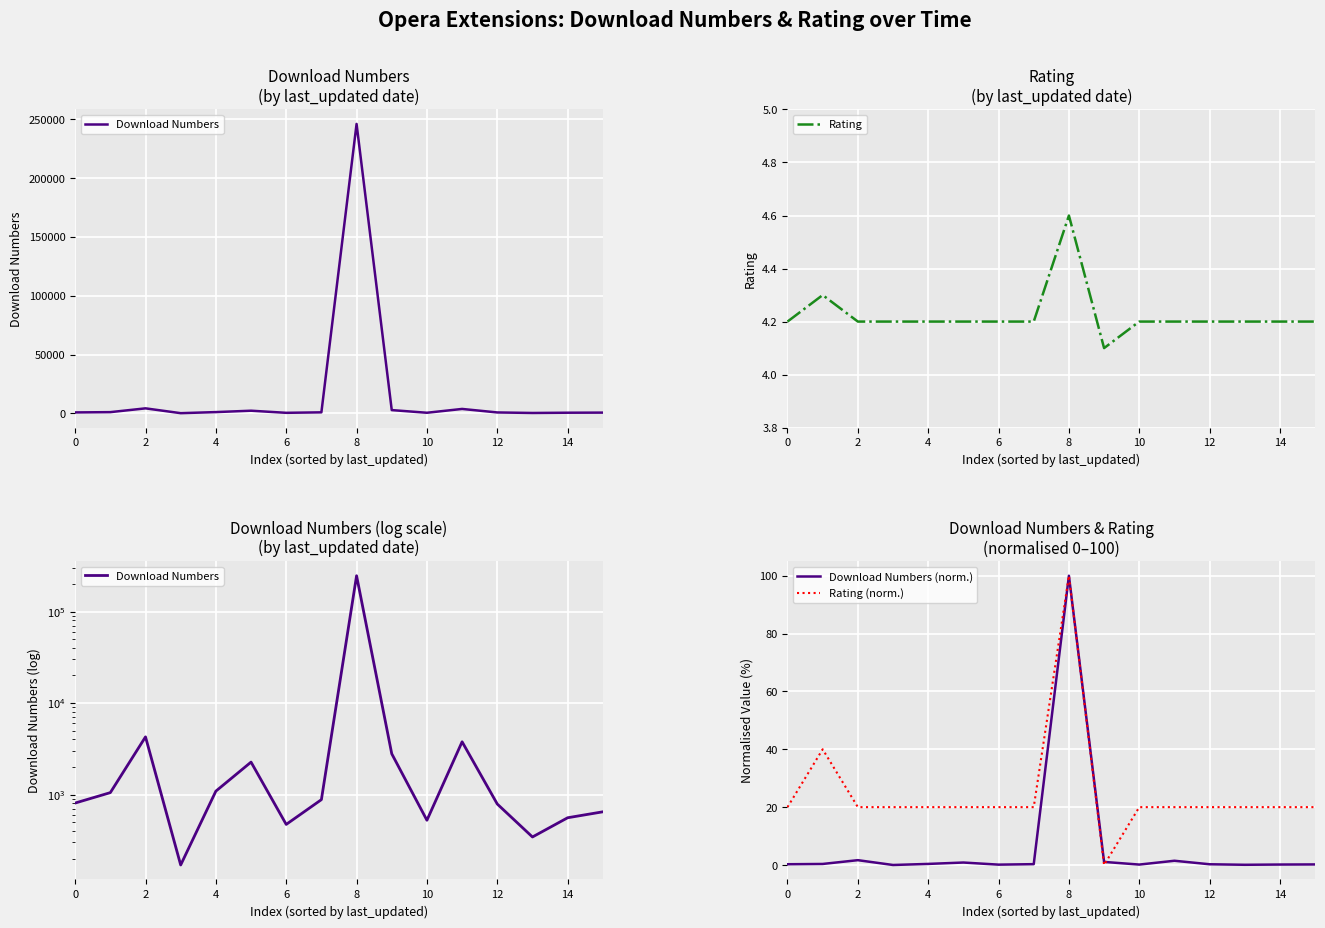

Reading left to right, extract all data points from this chart.

Download Numbers: 808.0	1050.0	4271.0	170.0	1090.0	2263.0	472.0	880.0	246087.0	2791.0	524.0	3773.0	788.0	344.0	558.0	648.0
Rating: 4.2	4.3	4.2	4.2	4.2	4.2	4.2	4.2	4.6	4.1	4.2	4.2	4.2	4.2	4.2	4.2
Download Numbers (norm.): 0.3	0.4	1.7	0.0	0.4	0.9	0.1	0.3	100.0	1.1	0.1	1.5	0.3	0.1	0.2	0.2
Rating (norm.): 20.0	40.0	20.0	20.0	20.0	20.0	20.0	20.0	100.0	0.0	20.0	20.0	20.0	20.0	20.0	20.0